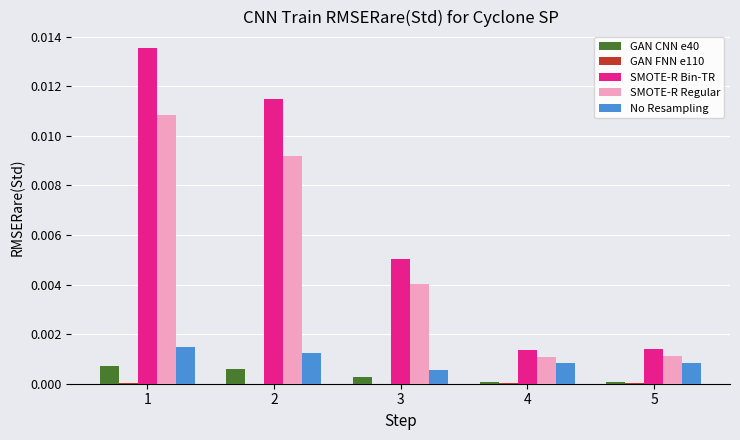

Is the value of SMOTE-R Regular at 4 greater than the value of SMOTE-R Bin-TR at 1?

No